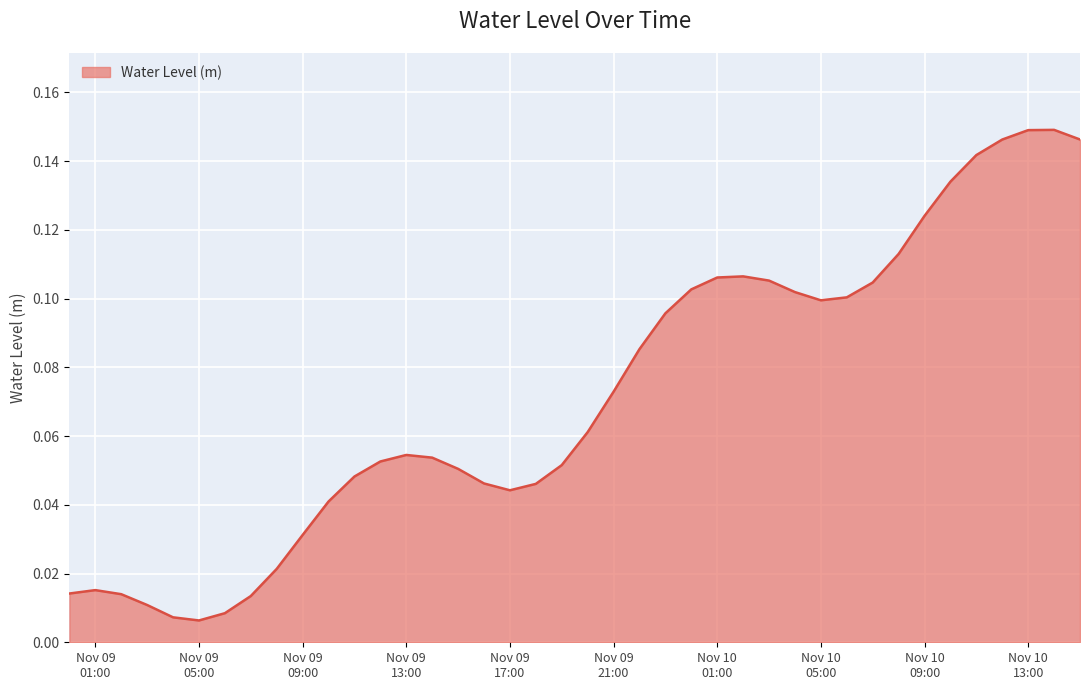

List the labels in order of value, largest first.

2023-11-10 14:00:00, 2023-11-10 13:00:00, 2023-11-10 15:00:00, 2023-11-10 12:00:00, 2023-11-10 11:00:00, 2023-11-10 10:00:00, 2023-11-10 09:00:00, 2023-11-10 08:00:00, 2023-11-10 02:00:00, 2023-11-10 01:00:00, 2023-11-10 03:00:00, 2023-11-10 07:00:00, 2023-11-10 00:00:00, 2023-11-10 04:00:00, 2023-11-10 06:00:00, 2023-11-10 05:00:00, 2023-11-09 23:00:00, 2023-11-09 22:00:00, 2023-11-09 21:00:00, 2023-11-09 20:00:00, 2023-11-09 13:00:00, 2023-11-09 14:00:00, 2023-11-09 12:00:00, 2023-11-09 19:00:00, 2023-11-09 15:00:00, 2023-11-09 11:00:00, 2023-11-09 16:00:00, 2023-11-09 18:00:00, 2023-11-09 17:00:00, 2023-11-09 10:00:00, 2023-11-09 09:00:00, 2023-11-09 08:00:00, 2023-11-09 01:00:00, 2023-11-09 00:00:00, 2023-11-09 02:00:00, 2023-11-09 07:00:00, 2023-11-09 03:00:00, 2023-11-09 06:00:00, 2023-11-09 04:00:00, 2023-11-09 05:00:00